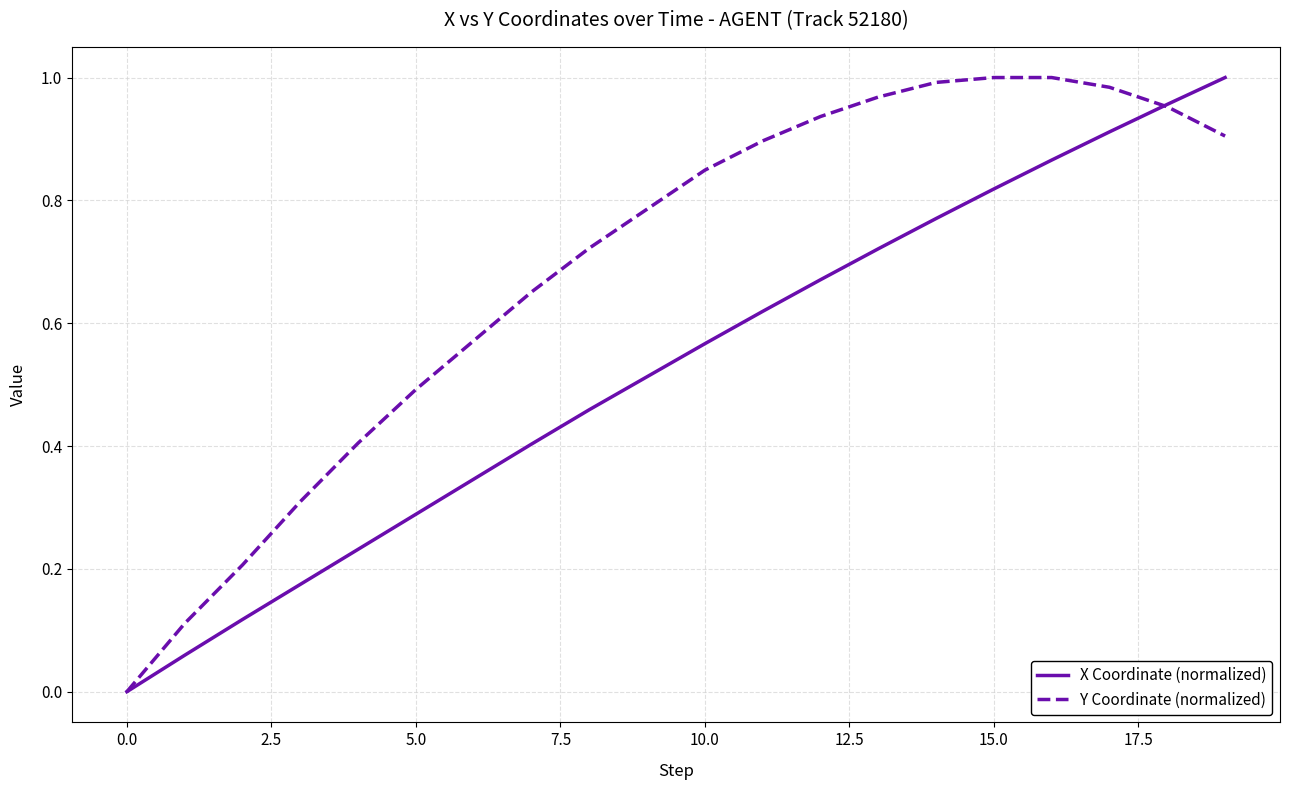

Which series has the largest total across all categories?

Y Coordinate (normalized)